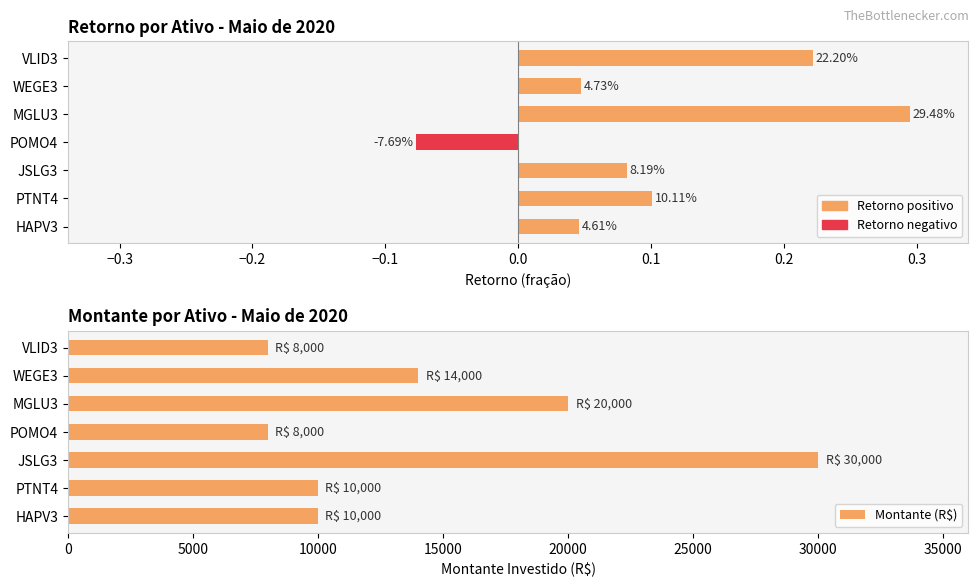

How many groups of bars are there?

7